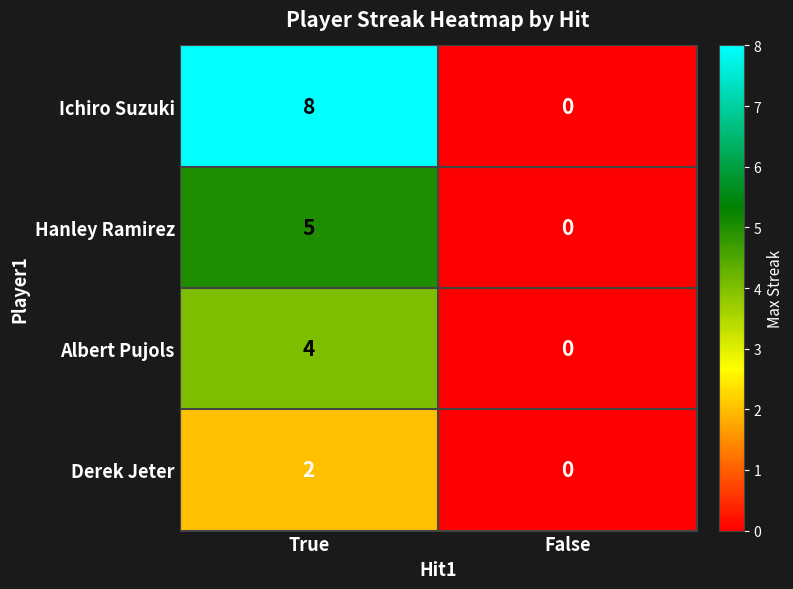

At True, list the series in order from largest to smallest.

Ichiro Suzuki, Hanley Ramirez, Albert Pujols, Derek Jeter